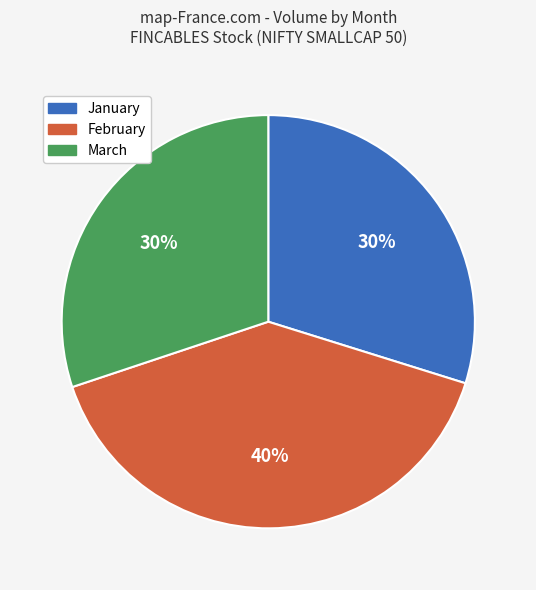

Does any single category account for the majority?

No